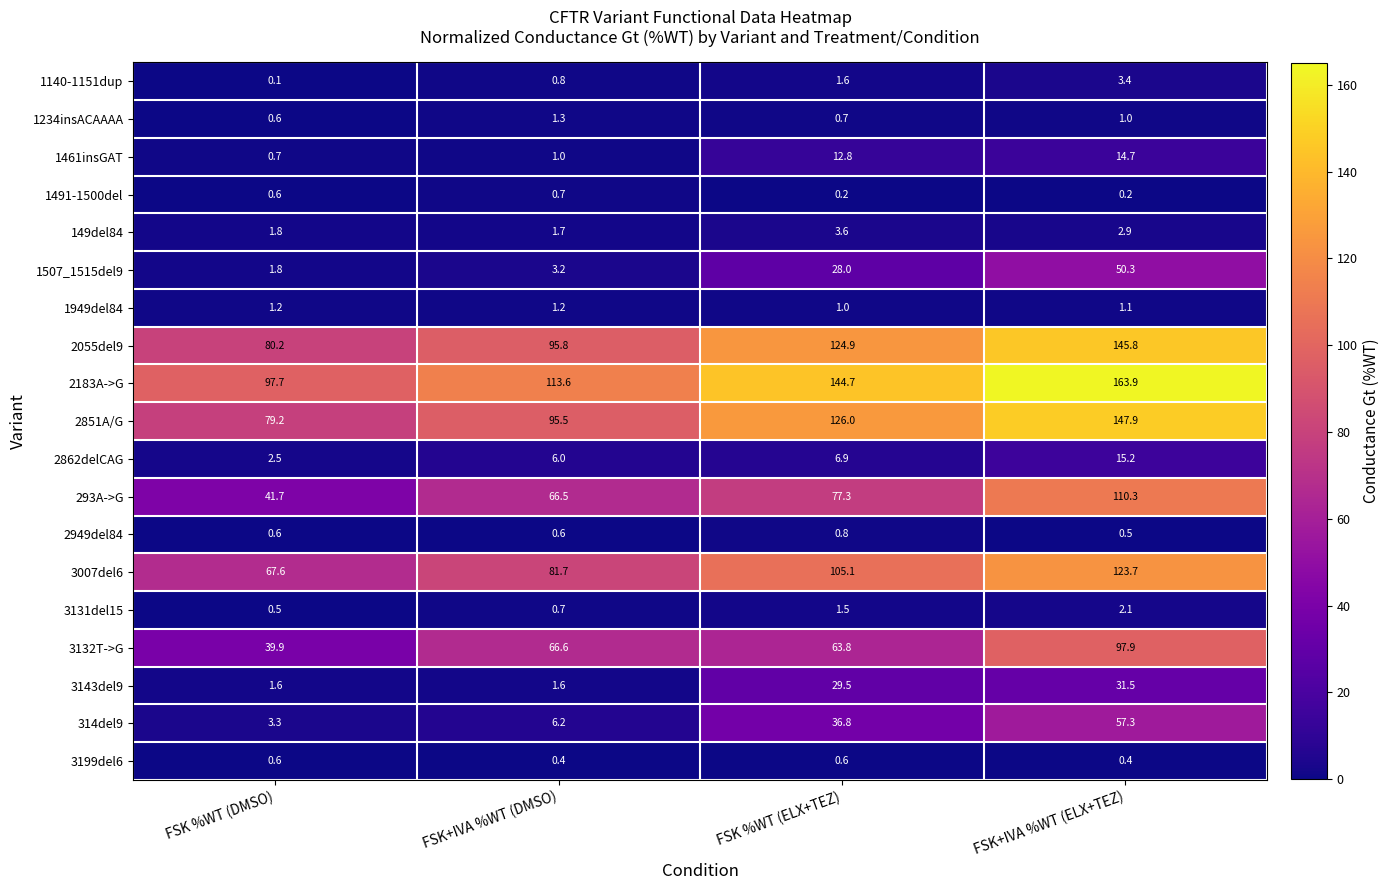

Which has a higher value, FSK %WT (ELX+TEZ) or FSK+IVA %WT (DMSO)?

FSK %WT (ELX+TEZ)